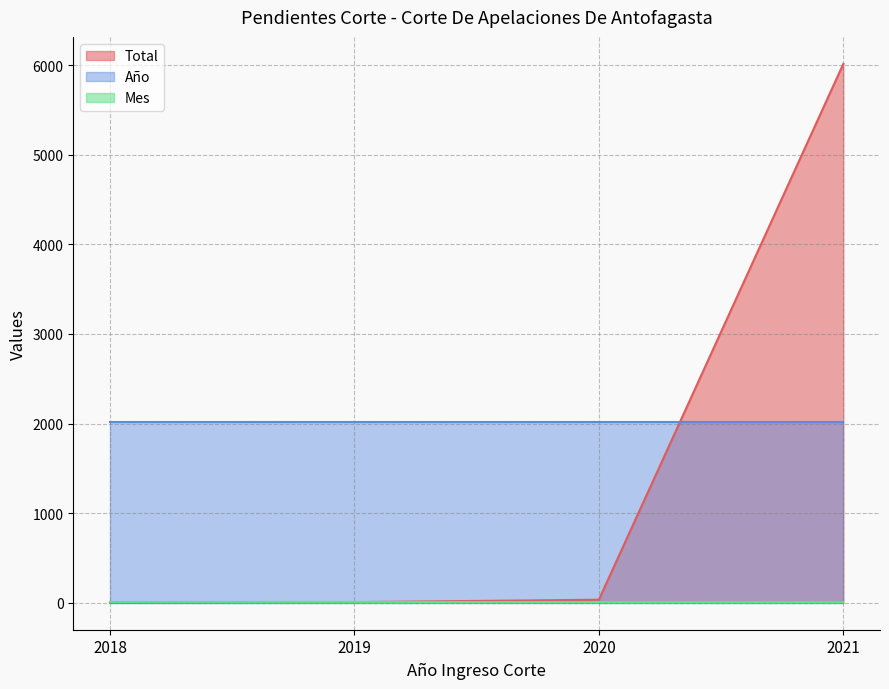

True or false: Mes and Año intersect in this chart.

False